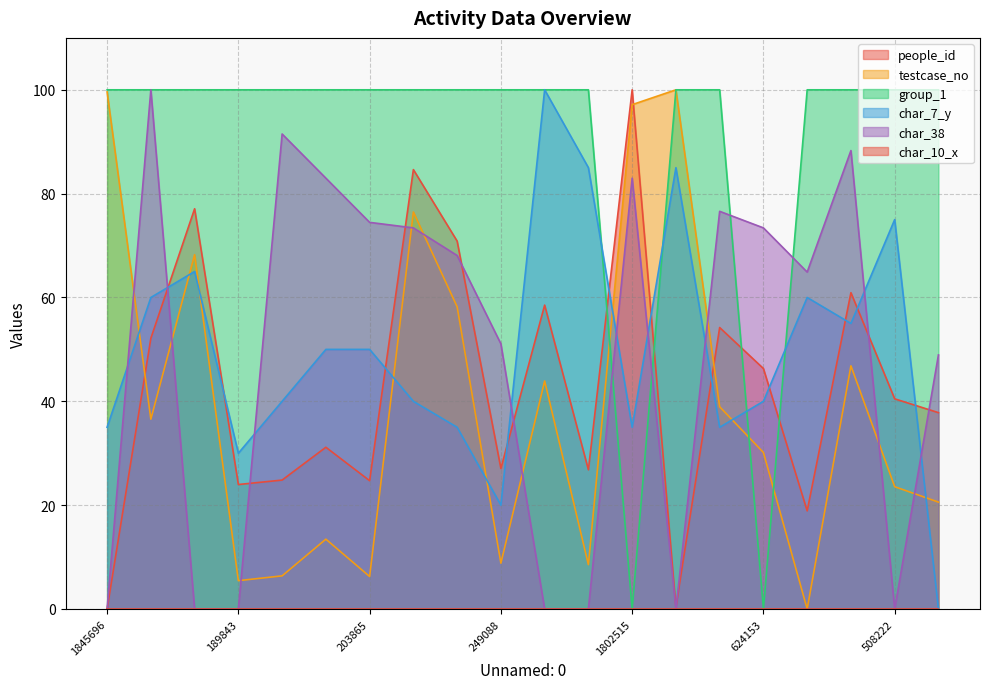

Rank the series at 736940 from lowest to highest value.

testcase_no, people_id, char_7_y, group_1, char_38